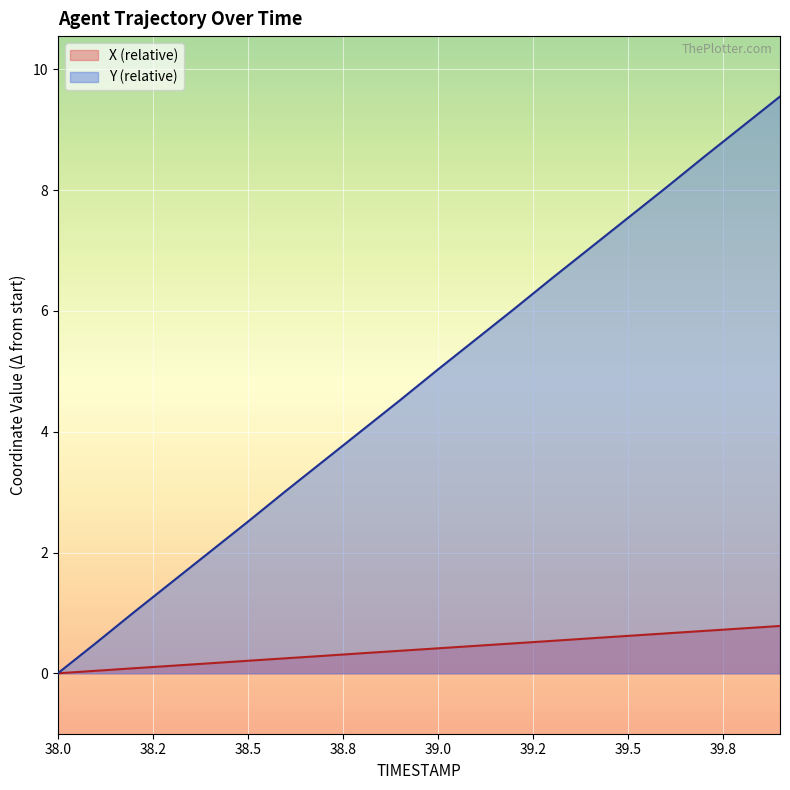

True or false: Y has more than 2 interior local peaks.

False